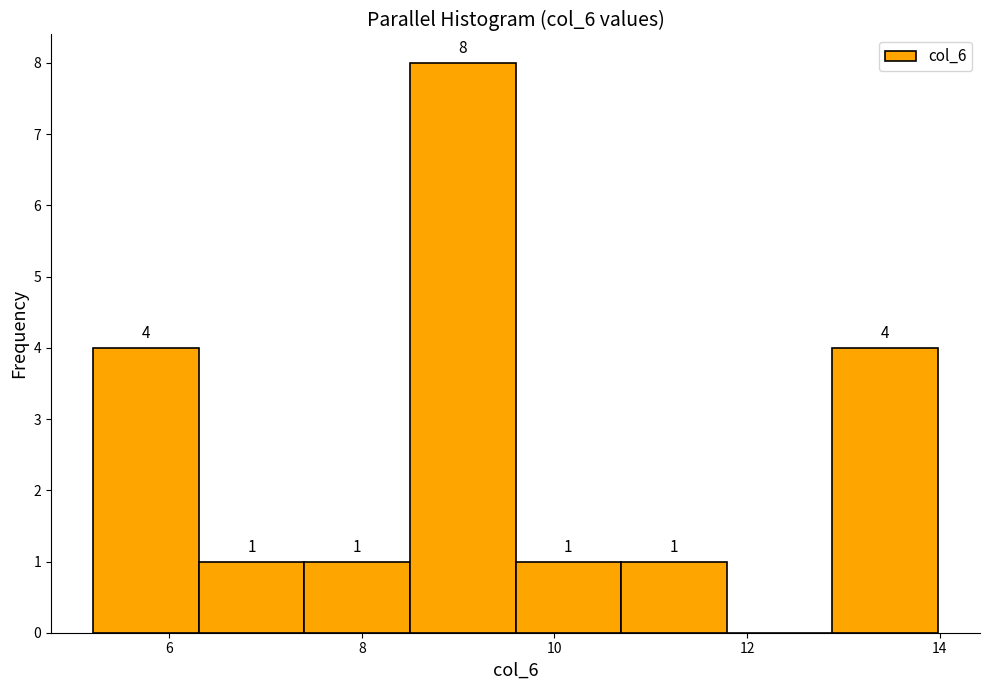

Over which range of the x-axis is the bar tallest?

8.6 to 9.6